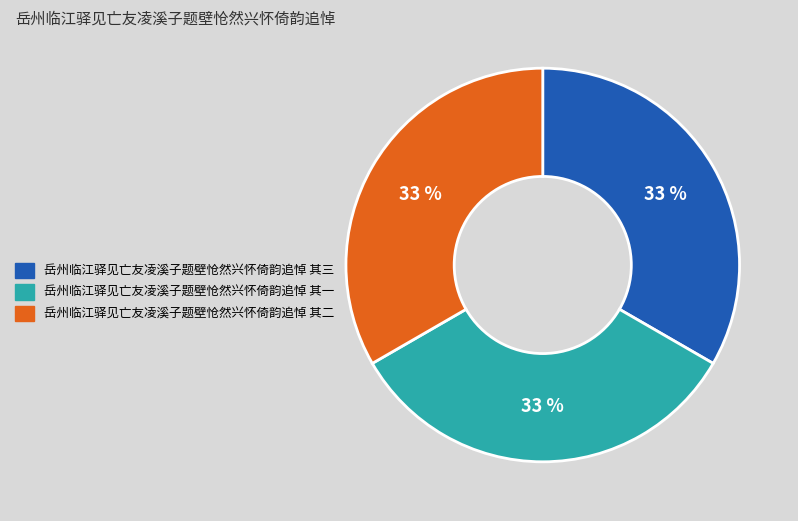

Count the number of slices in the pie.

3